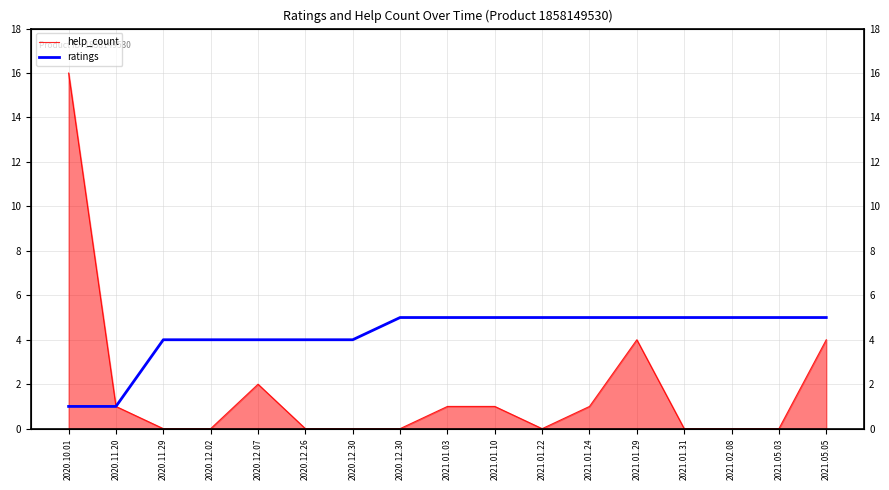

At which label does help_count reach its minimum?

2020.11.29